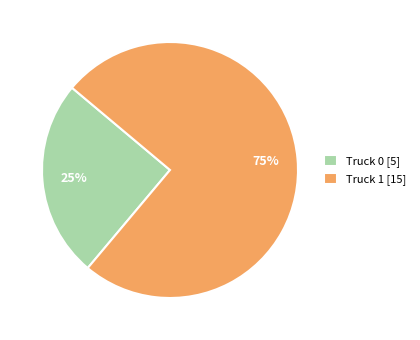

Does Truck 1 represent more than half of the total?

Yes